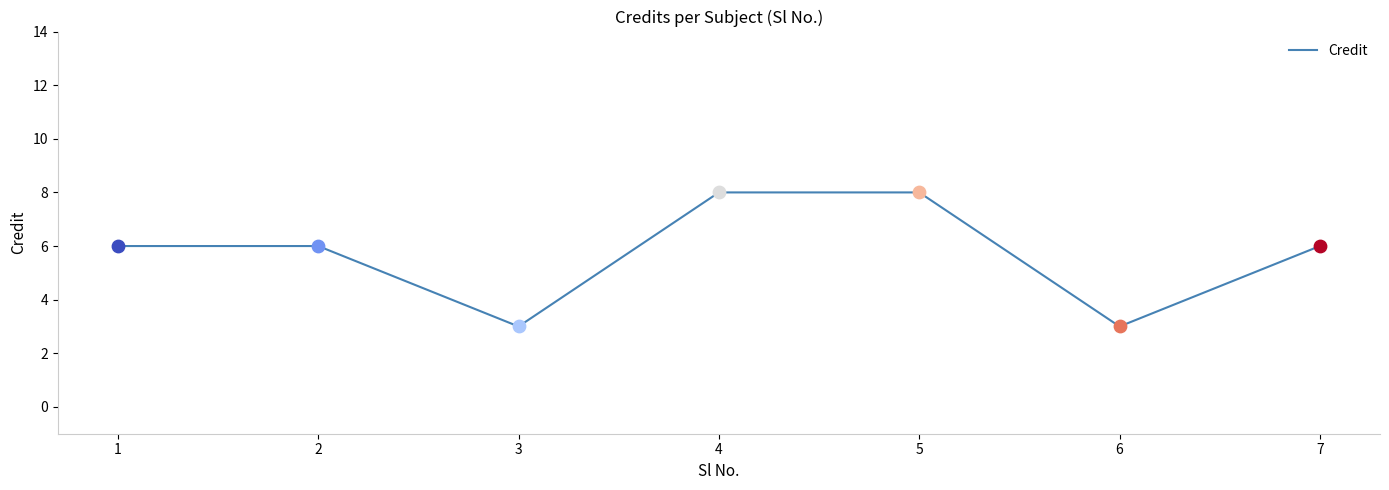

Between 4 and 2, which is larger?

4